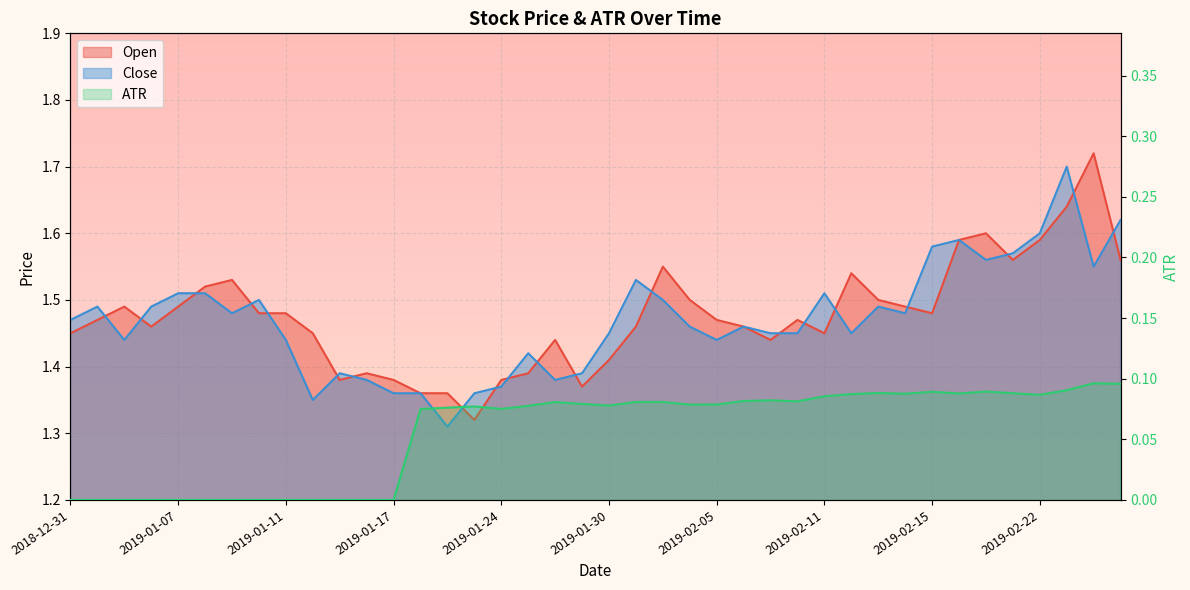

What is the average value of the Close series?

1.5